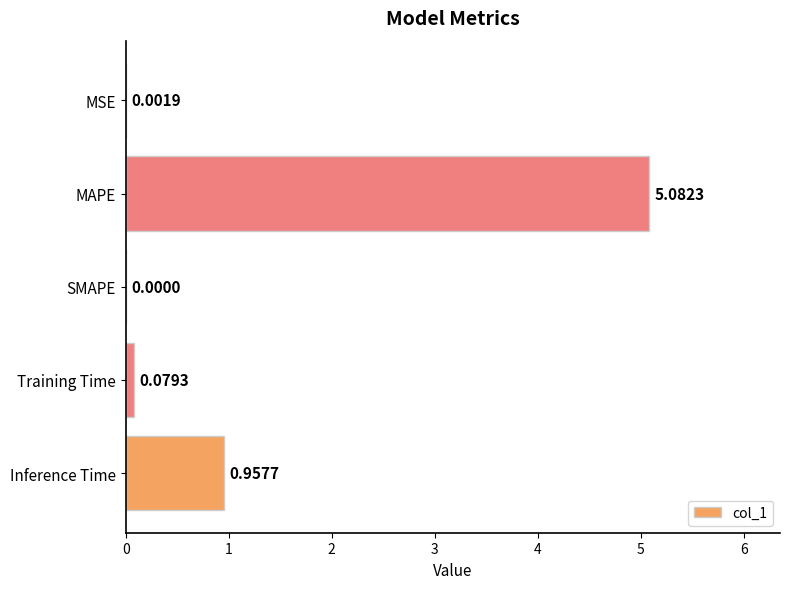

Where is the data nearest to the value 2?

Inference Time